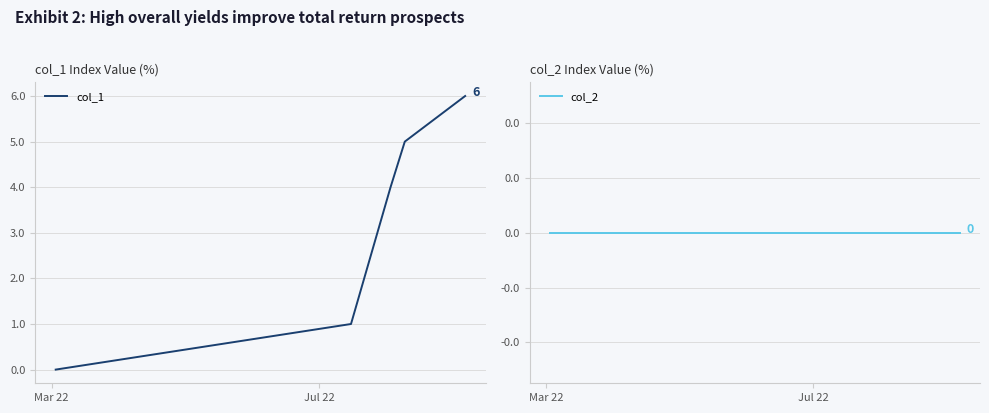

True or false: col_1 and col_2 cross at least once.

False